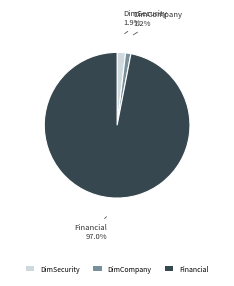

How many segments does this pie chart have?

3